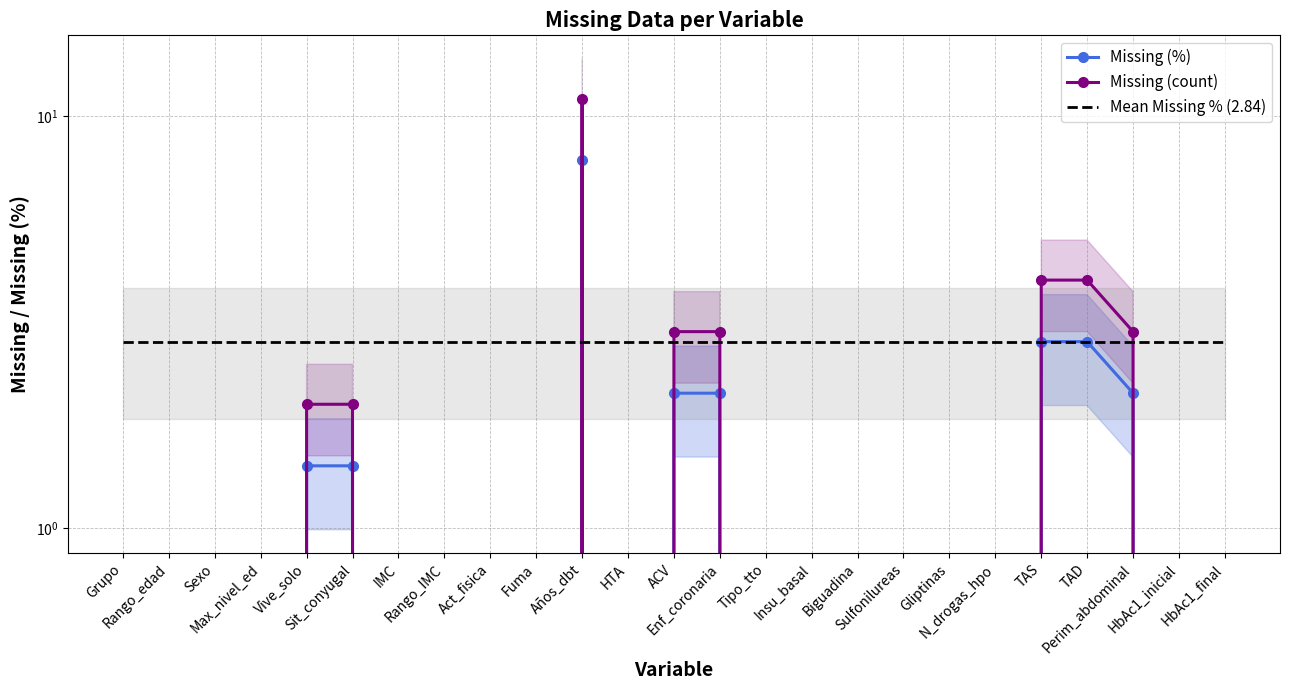

List the series in order of their overall mean, lowest first.

Missing (%), Missing (count), Mean Missing % (2.84)